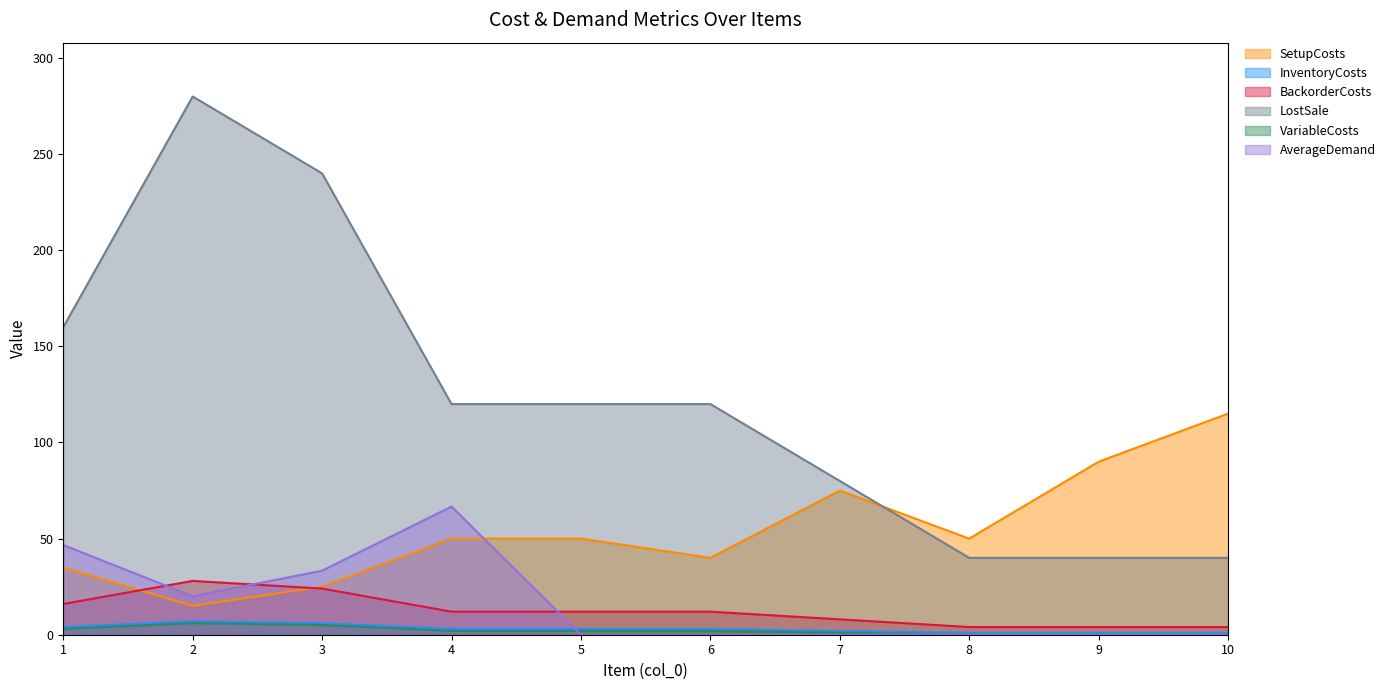

What is the sum of all InventoryCosts values?

31.0